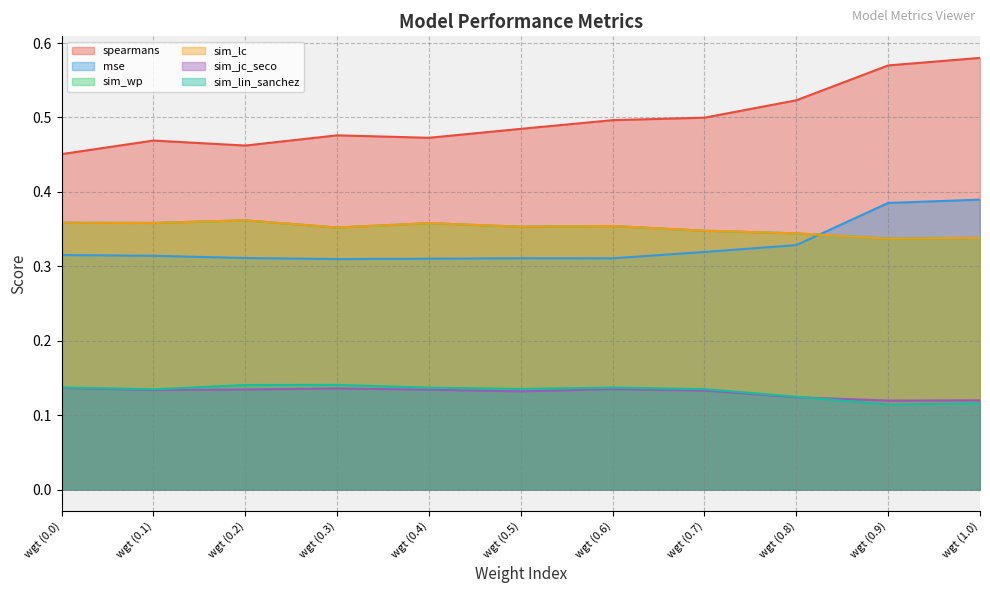

Reading left to right, list all the values displayed in this chart.

spearmans: 0.5	0.5	0.5	0.5	0.5	0.5	0.5	0.5	0.5	0.6	0.6
mse: 0.3	0.3	0.3	0.3	0.3	0.3	0.3	0.3	0.3	0.4	0.4
sim_wp: 0.4	0.4	0.4	0.4	0.4	0.4	0.4	0.3	0.3	0.3	0.3
sim_lc: 0.4	0.4	0.4	0.4	0.4	0.4	0.4	0.3	0.3	0.3	0.3
sim_jc_seco: 0.1	0.1	0.1	0.1	0.1	0.1	0.1	0.1	0.1	0.1	0.1
sim_lin_sanchez: 0.1	0.1	0.1	0.1	0.1	0.1	0.1	0.1	0.1	0.1	0.1